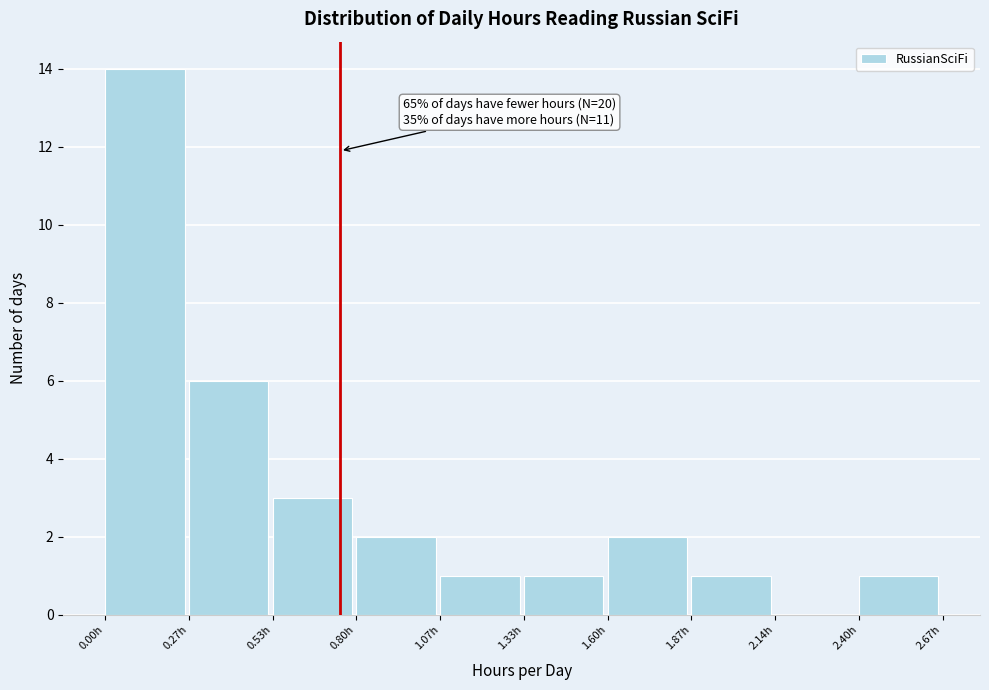

Over which range of the x-axis is the bar tallest?

0.00 to 0.25